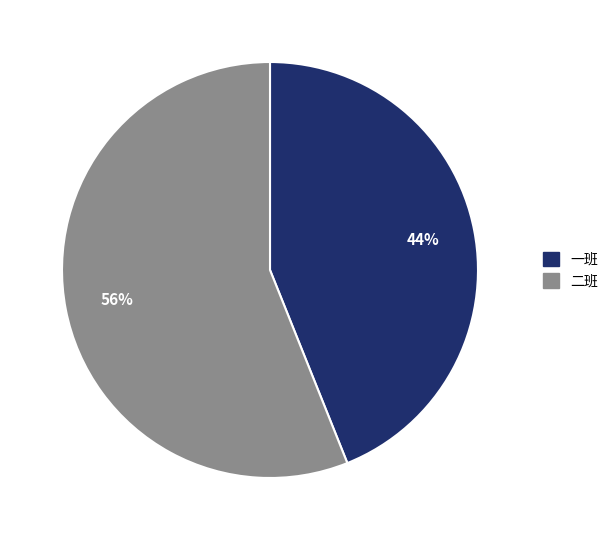

True or false: 一班 accounts for 32% of the total.

False